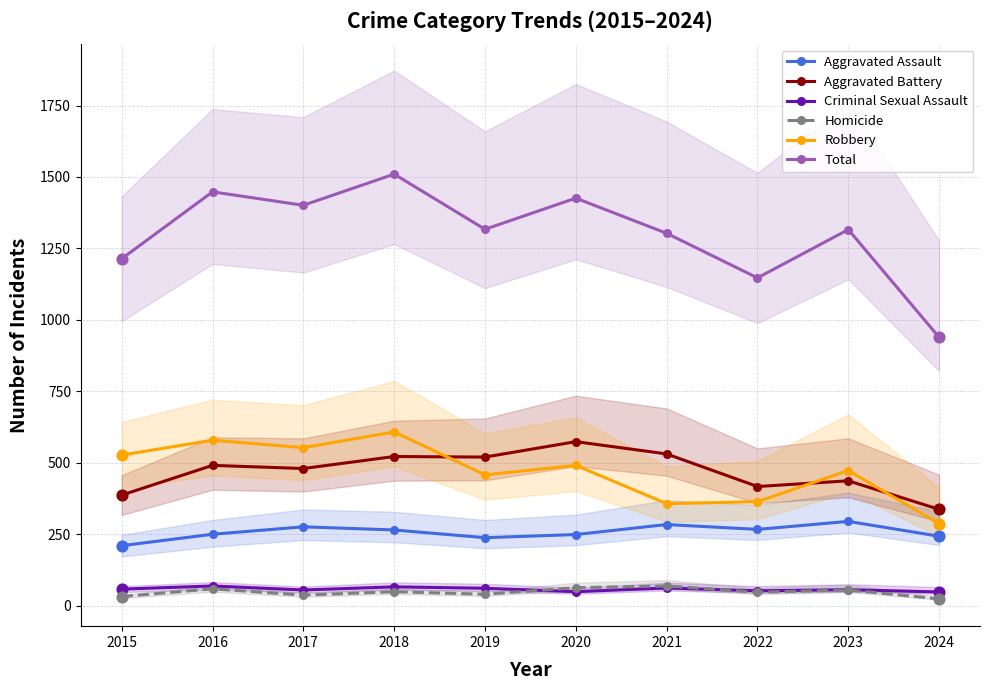

At which category is the sum across all series the highest?

2018